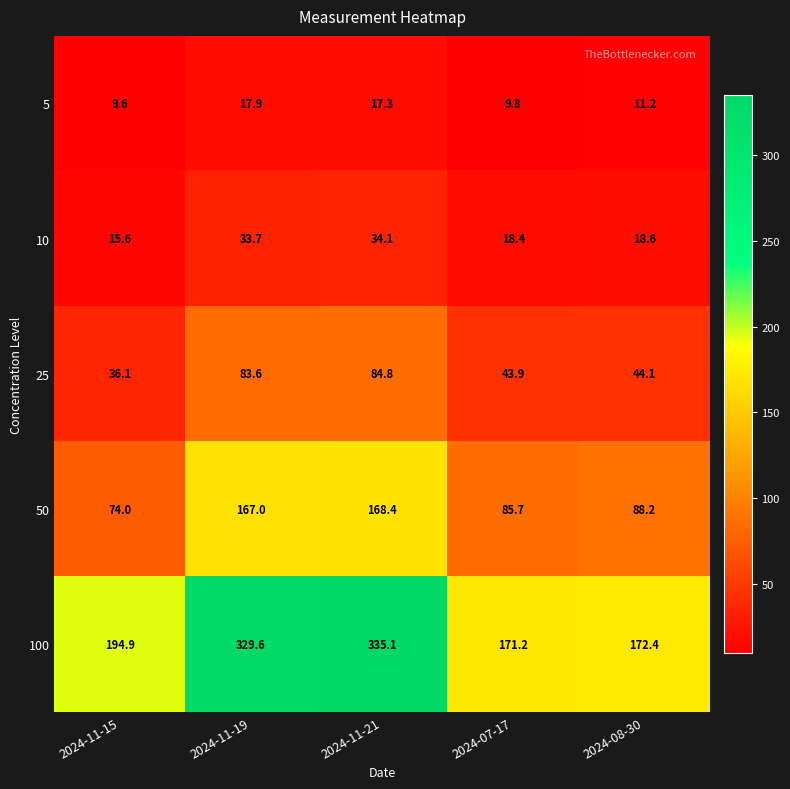

Reading left to right, extract all data points from this chart.

5: 2024-11-15=9.6	2024-11-19=17.9	2024-11-21=17.3	2024-07-17=9.8	2024-08-30=11.2
10: 2024-11-15=15.6	2024-11-19=33.7	2024-11-21=34.1	2024-07-17=18.4	2024-08-30=18.6
25: 2024-11-15=36.1	2024-11-19=83.6	2024-11-21=84.8	2024-07-17=43.9	2024-08-30=44.1
50: 2024-11-15=74.0	2024-11-19=167.0	2024-11-21=168.4	2024-07-17=85.7	2024-08-30=88.2
100: 2024-11-15=194.9	2024-11-19=329.6	2024-11-21=335.1	2024-07-17=171.2	2024-08-30=172.4